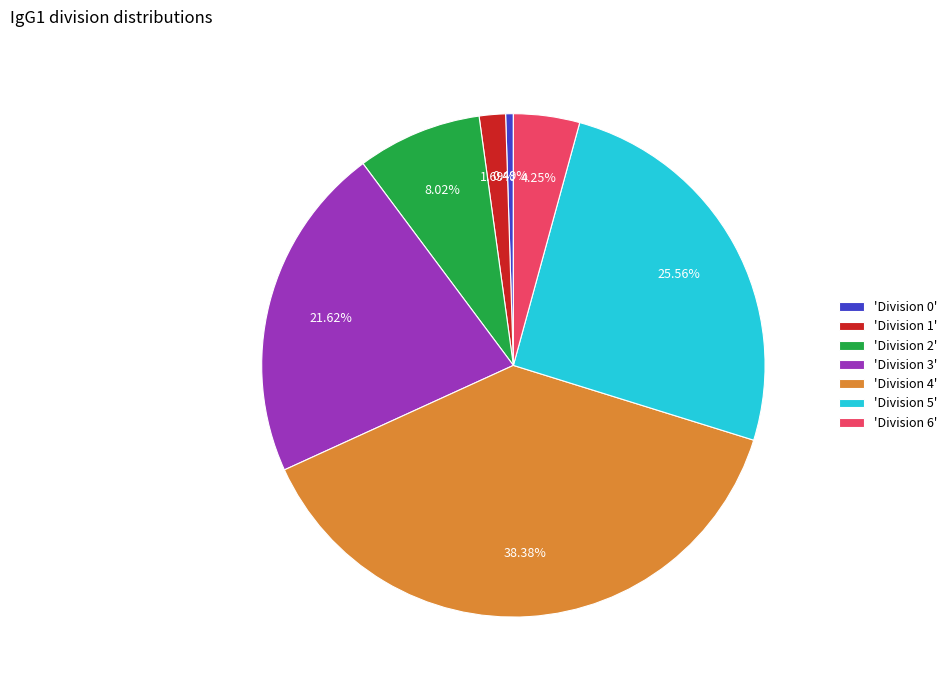

Count the number of slices in the pie.

7